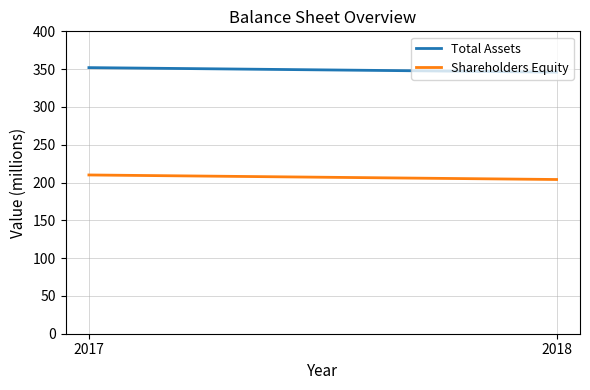

What are all the series names shown in the legend?

Total Assets, Shareholders Equity